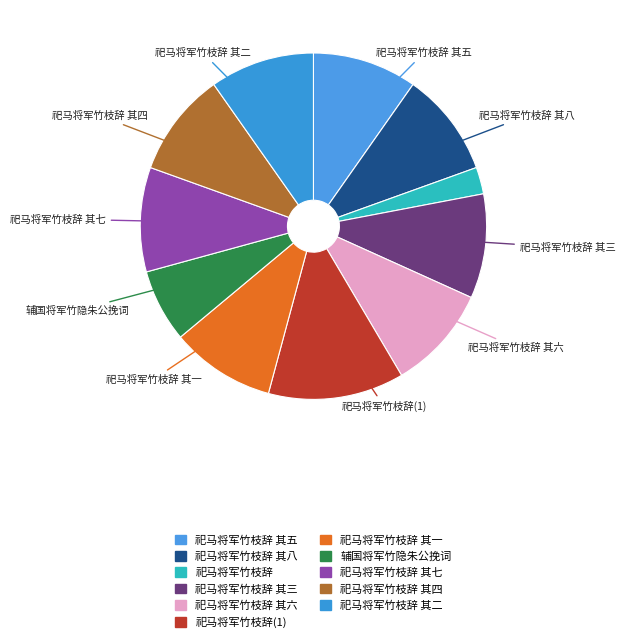

Which category has the smallest portion of the pie?

祀马将军竹枝辞